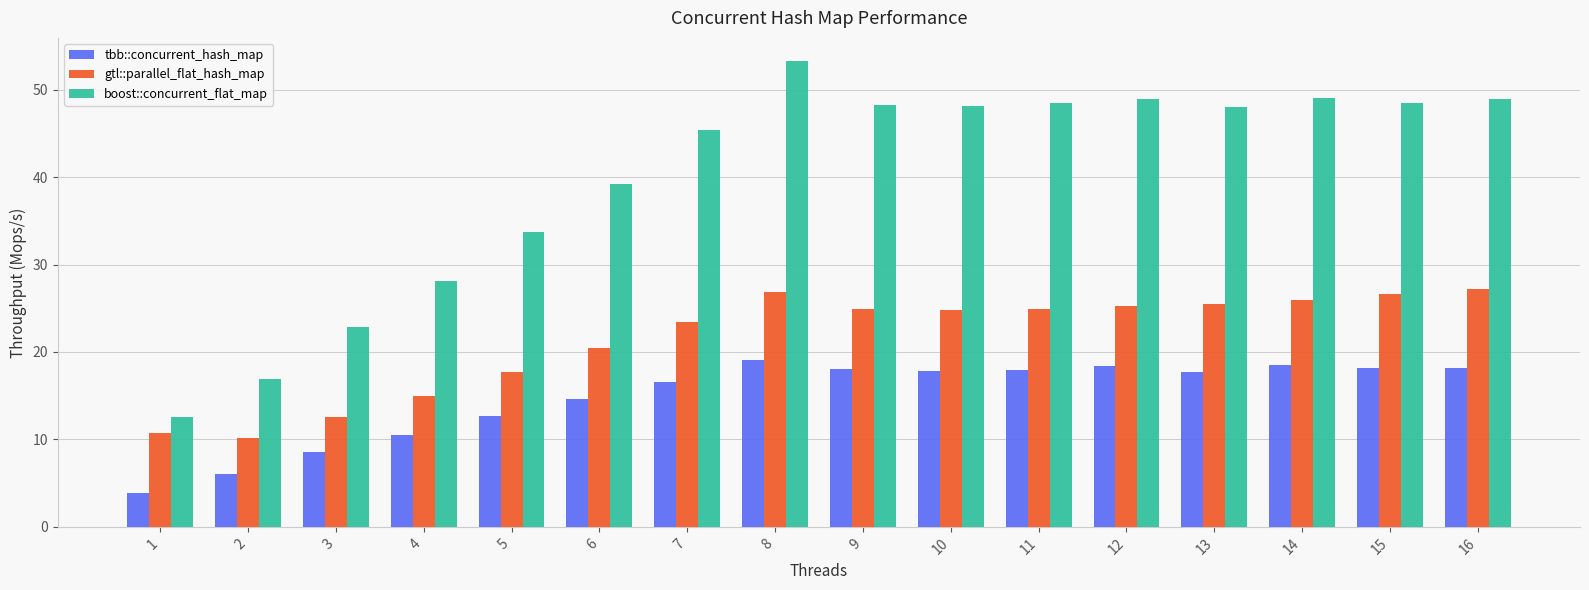

Where is boost::concurrent_flat_map nearest to the value 32?

5